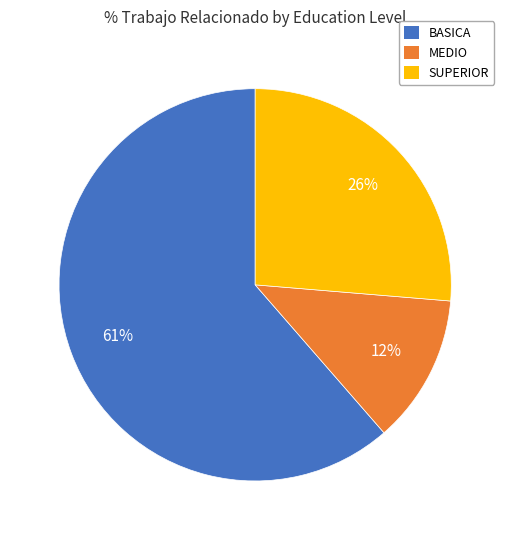

Which category accounts for the majority?

BASICA